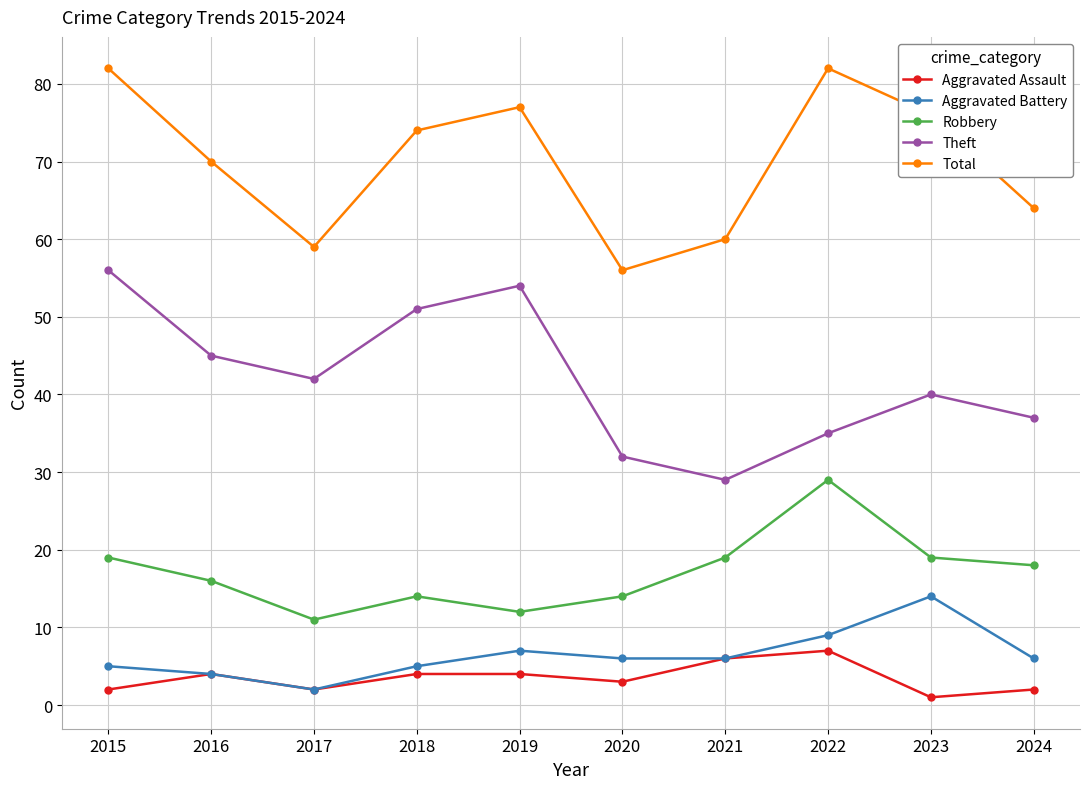

What are all the series names shown in the legend?

Aggravated Assault, Aggravated Battery, Robbery, Theft, Total